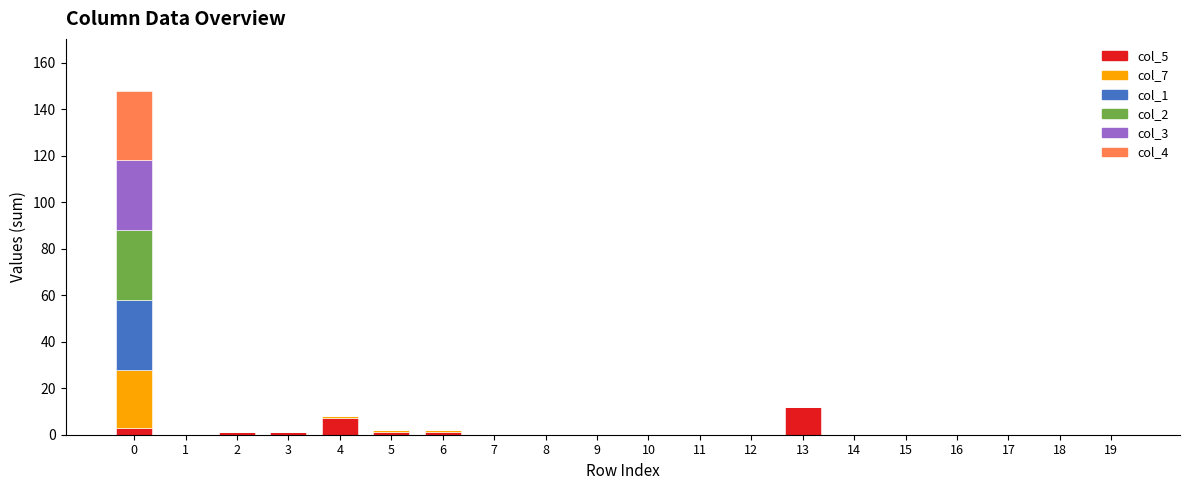

The value of col_5 at 12 is 0. True or false?

True